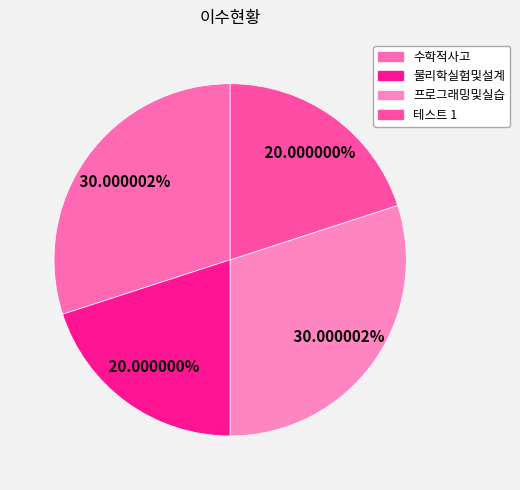

What is the change in value from 프로그래밍및실습 to 테스트 1?

-1